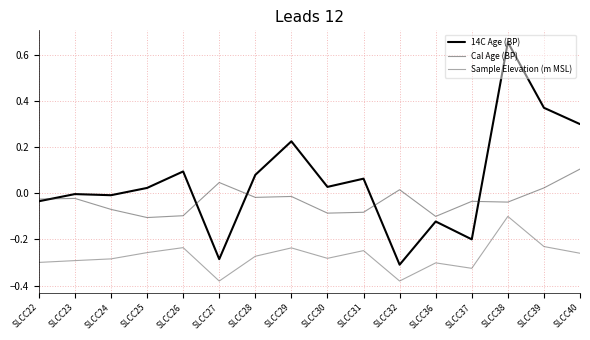

List the series in order of their peak value, lowest first.

Sample Elevation (m MSL), Cal Age (BP), 14C Age (BP)